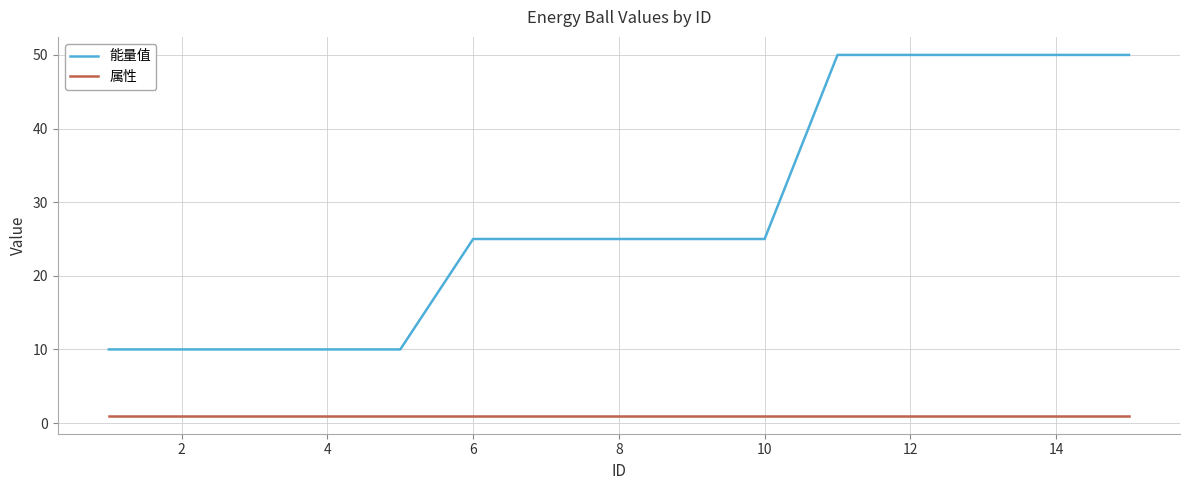

Which series has the widest spread of values?

能量值